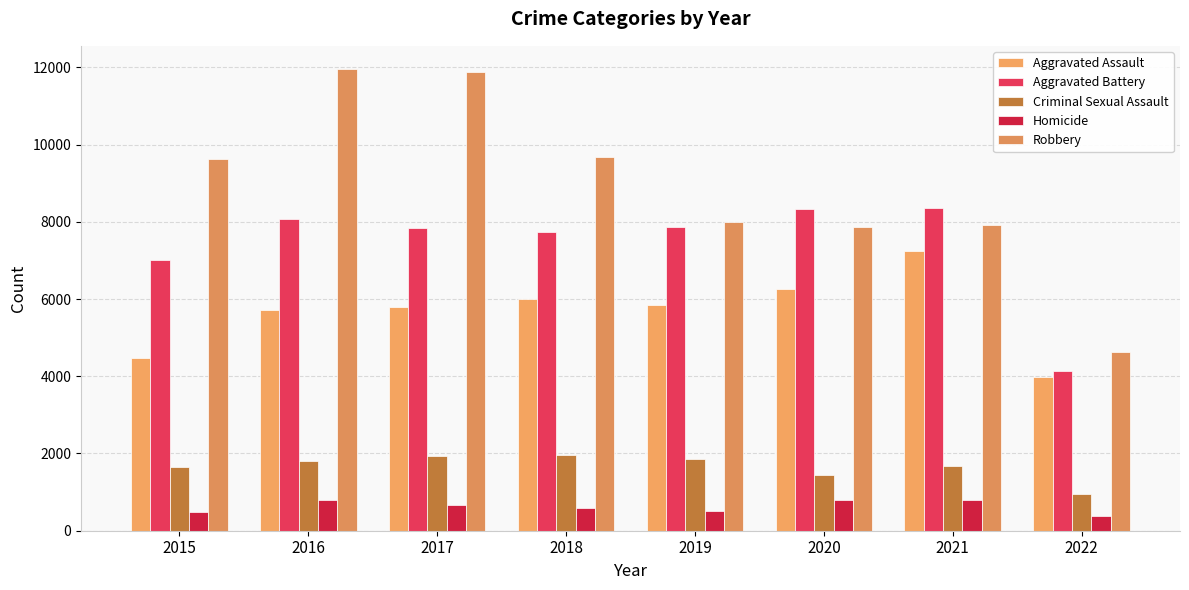

How many groups of bars are there?

8